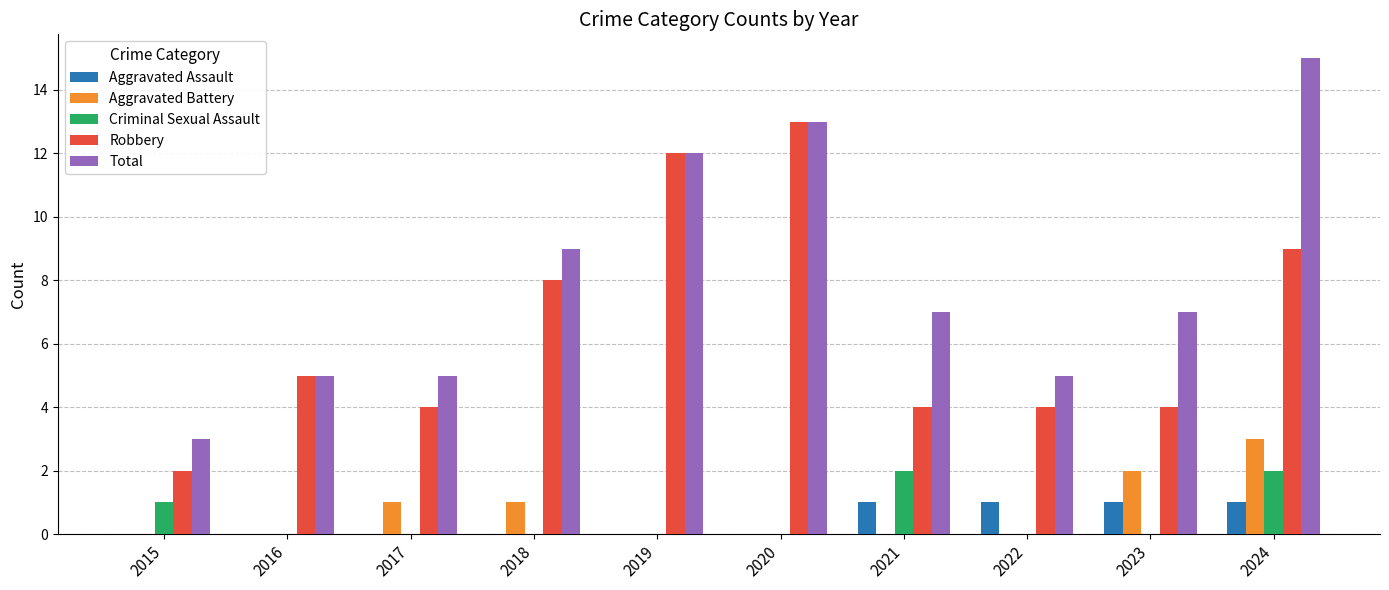

Reading left to right, transcribe all the data shown in this chart.

Aggravated Assault: 0	0	0	0	0	0	1	1	1	1
Aggravated Battery: 0	0	1	1	0	0	0	0	2	3
Criminal Sexual Assault: 1	0	0	0	0	0	2	0	0	2
Robbery: 2	5	4	8	12	13	4	4	4	9
Total: 3	5	5	9	12	13	7	5	7	15